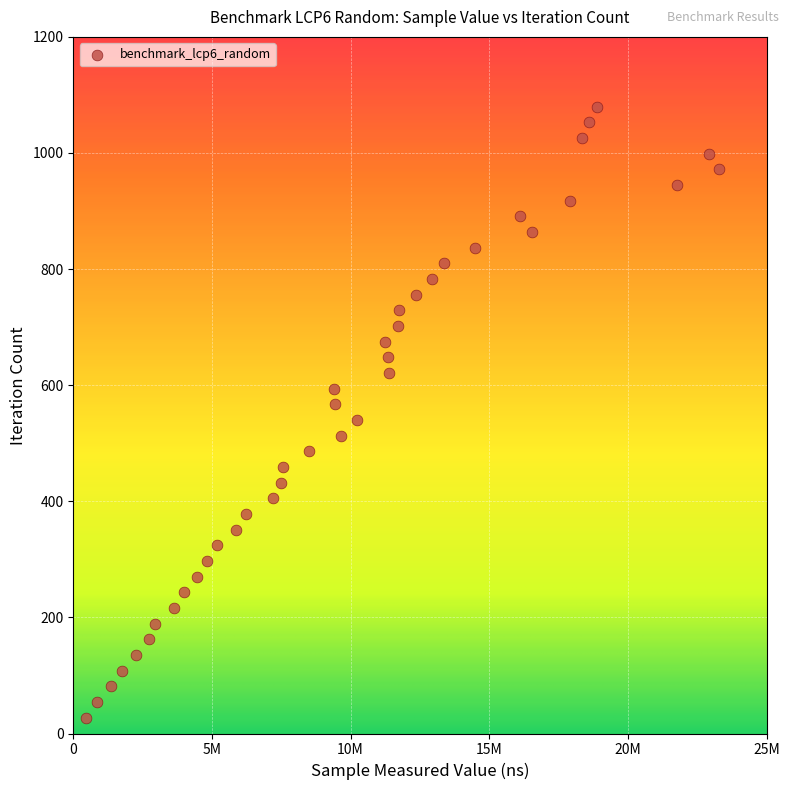

What is the range of Y values (max minus min)?

1053